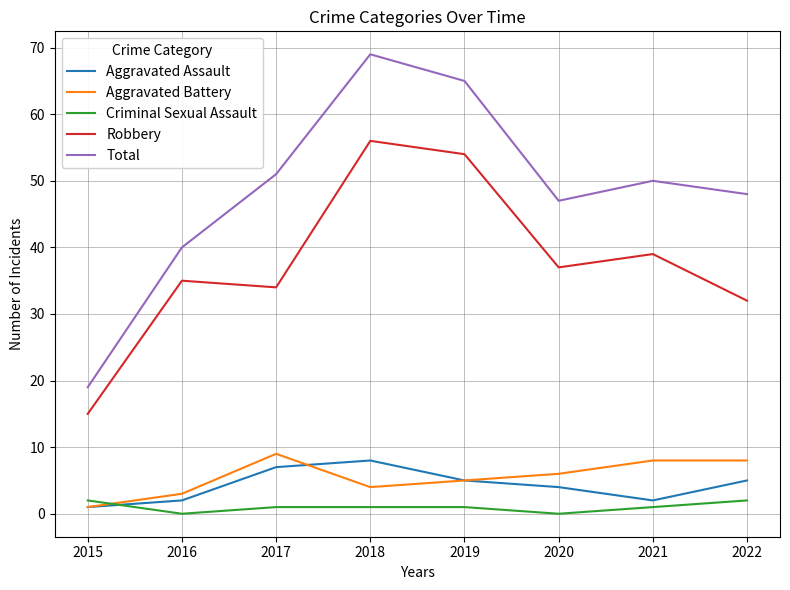

Rank the series at 2018 from lowest to highest value.

Criminal Sexual Assault, Aggravated Battery, Aggravated Assault, Robbery, Total